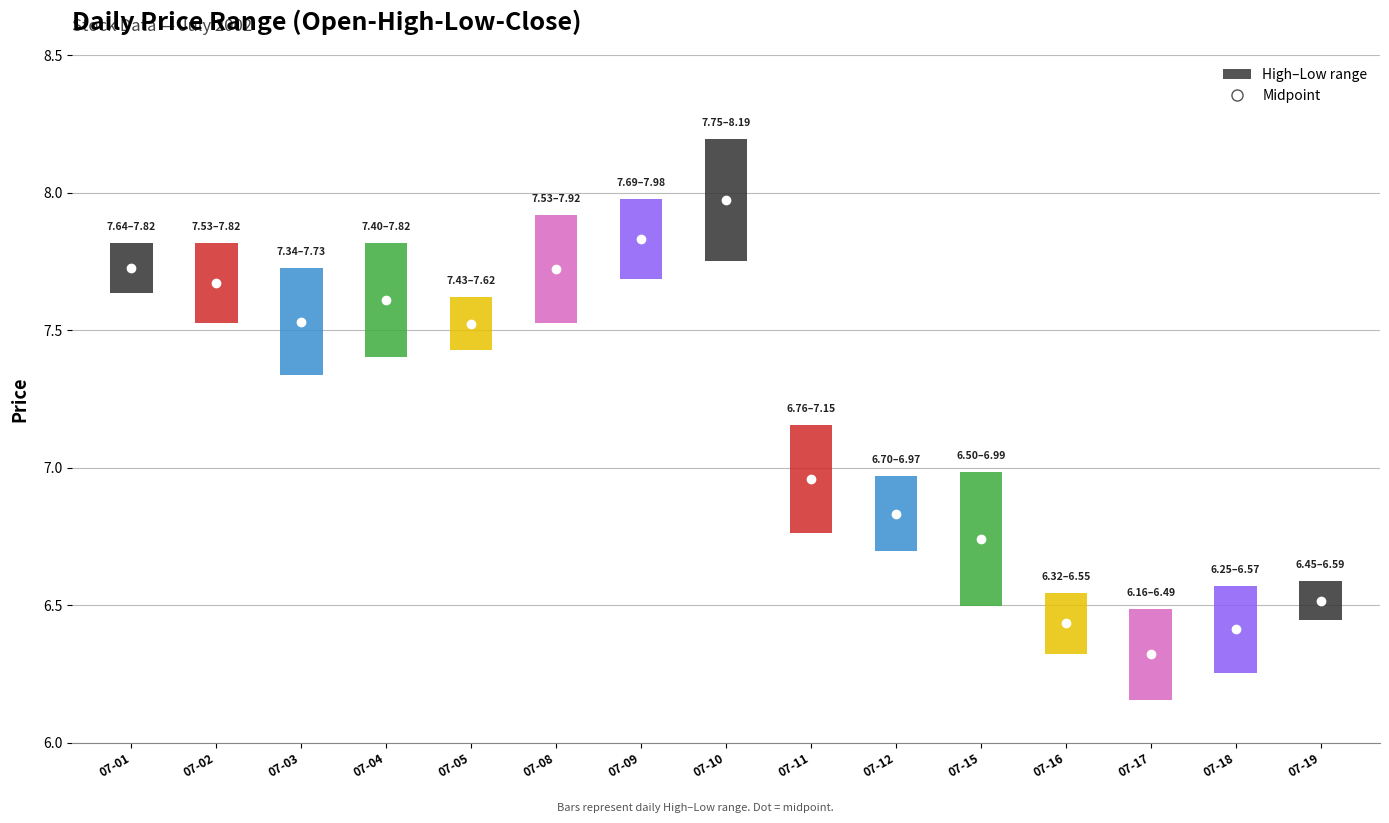

At which category does Low reach its first local valley?

2002-07-03